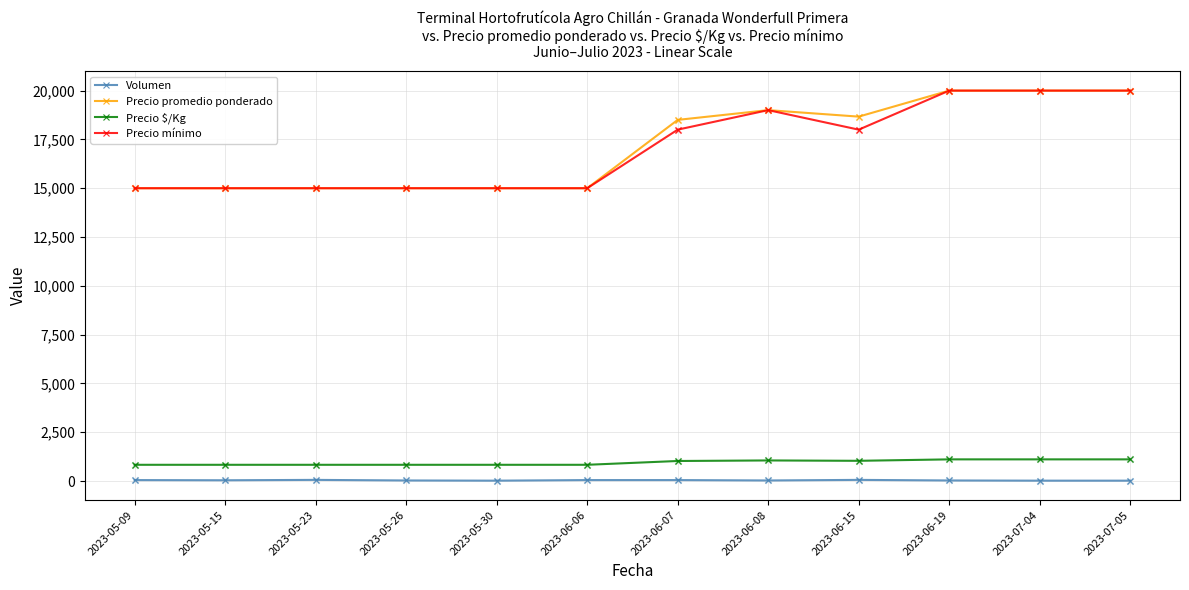

Is the value of Precio $/Kg at 2023-06-06 greater than the value of Volumen at 2023-06-19?

Yes